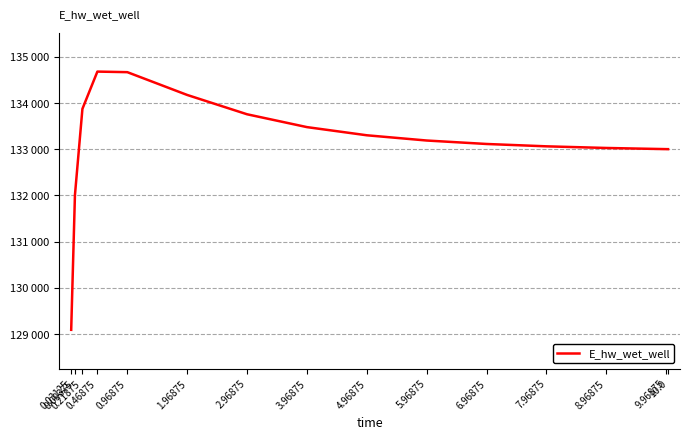

Rank the categories by value from highest to lowest.

0.46875, 0.96875, 1.96875, 0.21875, 2.96875, 3.96875, 4.96875, 5.96875, 6.96875, 7.96875, 8.96875, 9.96875, 10.0, 0.09375, 0.03125